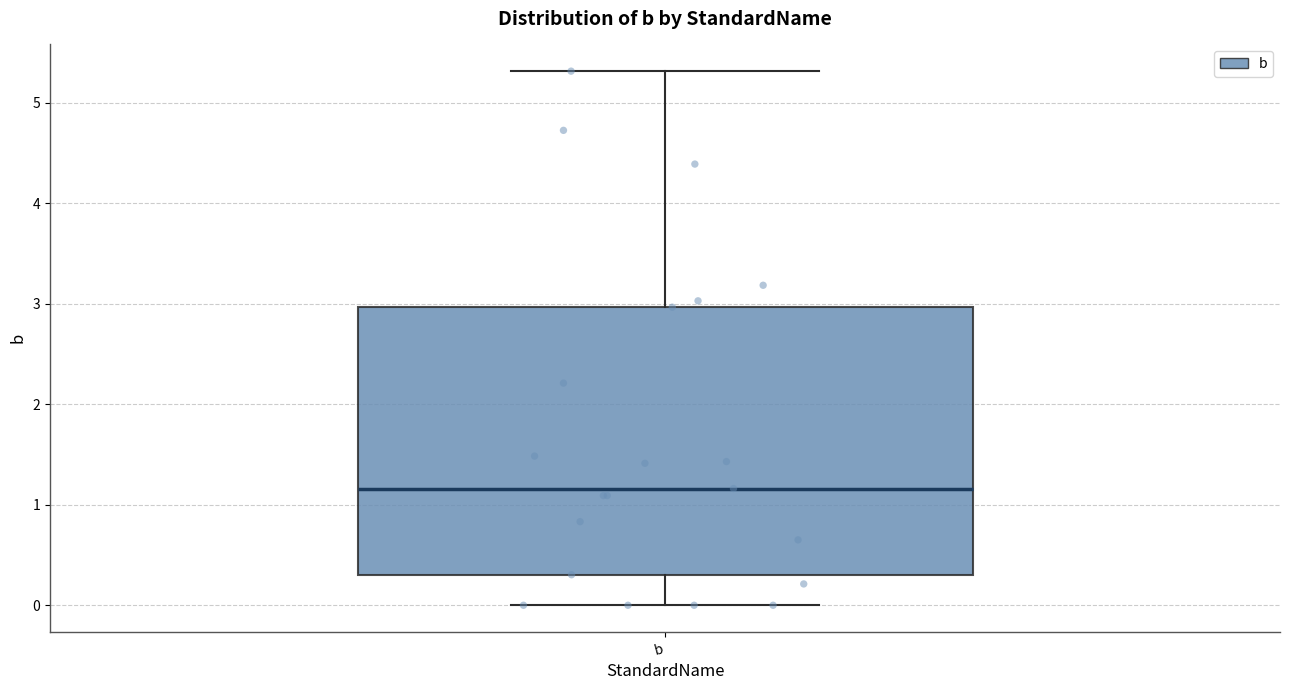

Where is the lower edge of the box for b on the y-axis? The values are not printed on the chart, so give them approximately, as read against the axis.

0.3